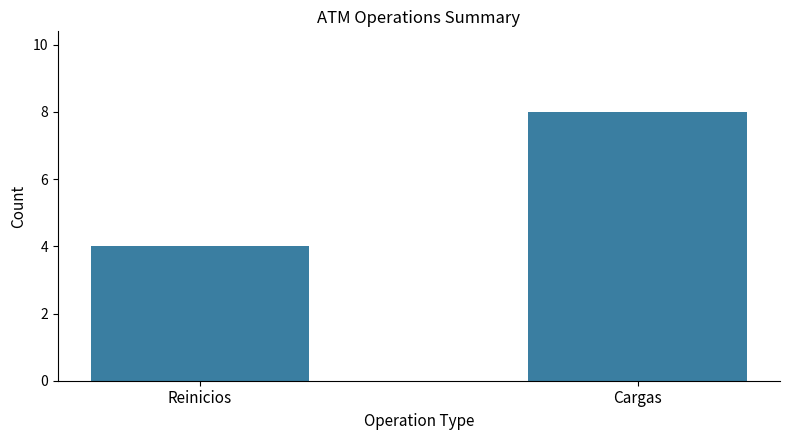

What is the ratio of the value at Reinicios to the value at Cargas?

0.5